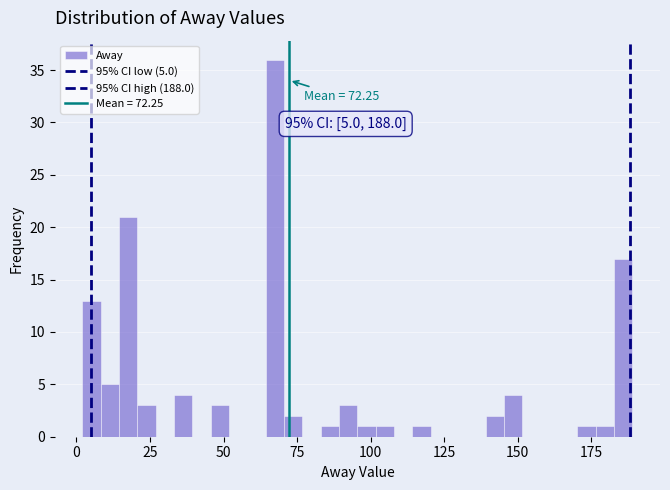

Read against the x-axis, roughly where is the centre of the tallest bar?

65